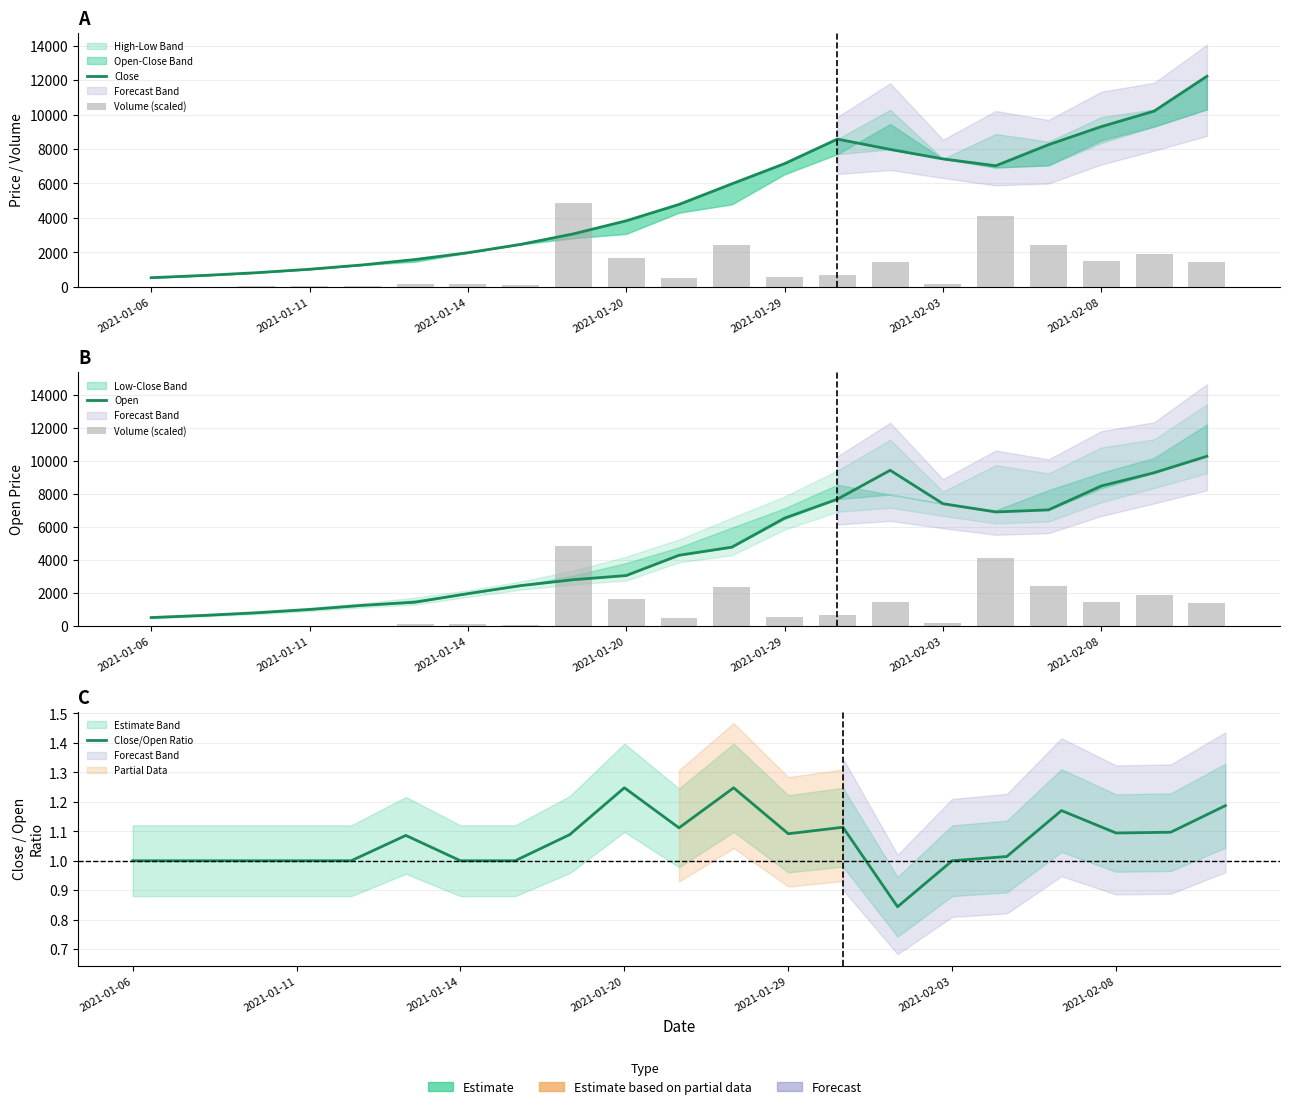

What is the minimum value shown in the chart?

0.5